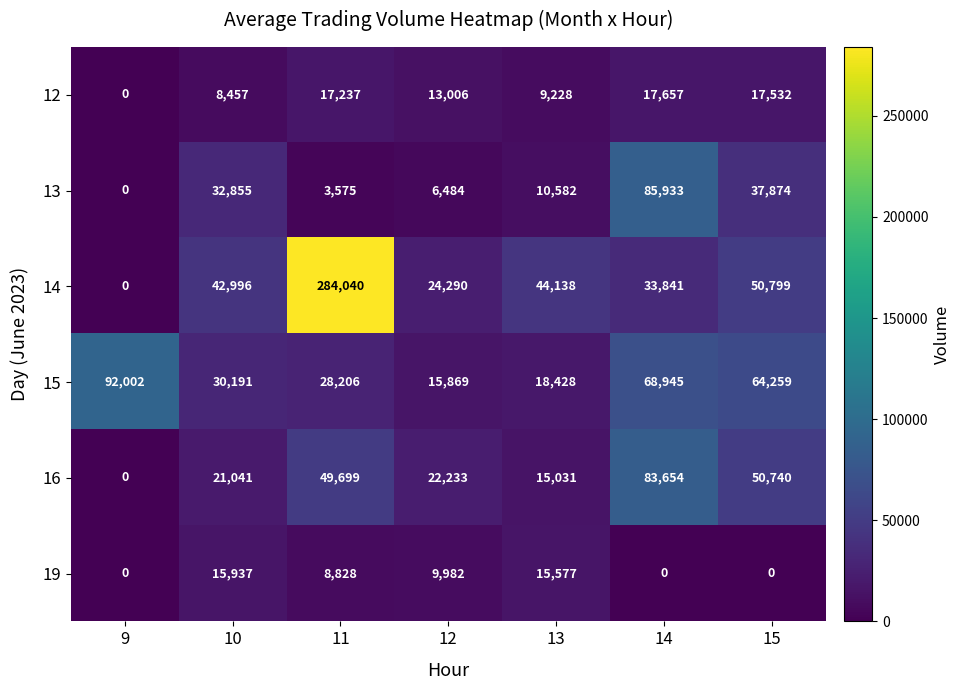

Where is 12 nearest to the value 8828?

10